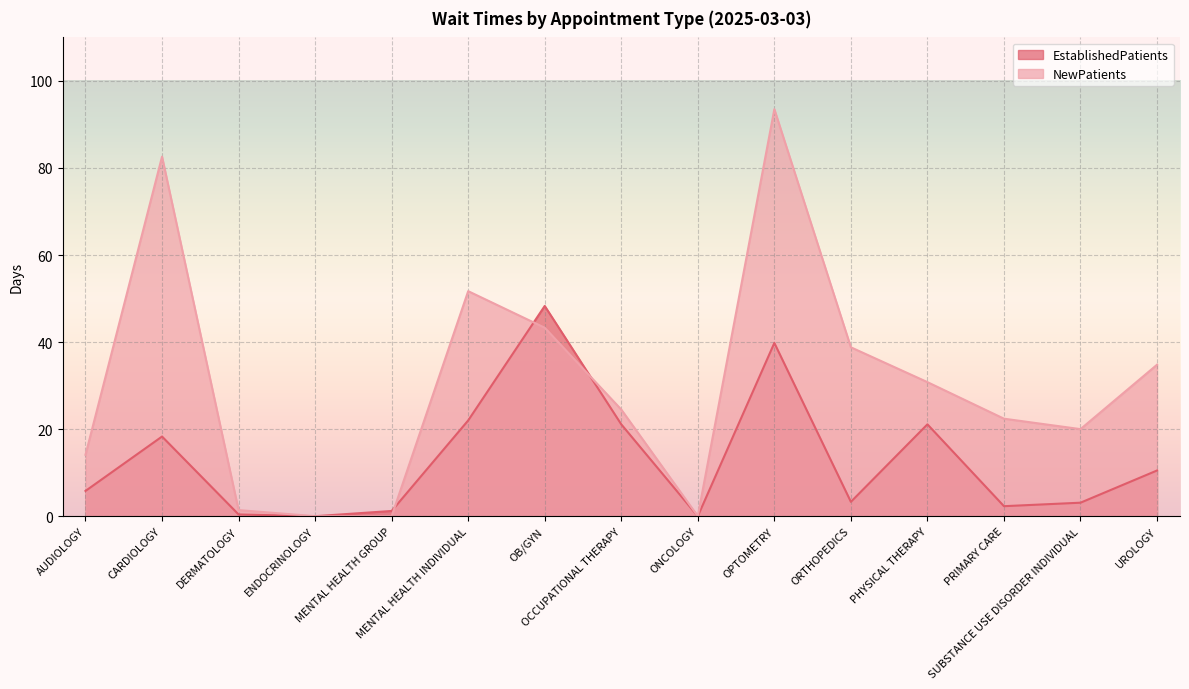

Which series has the largest range (max minus min)?

NewPatients